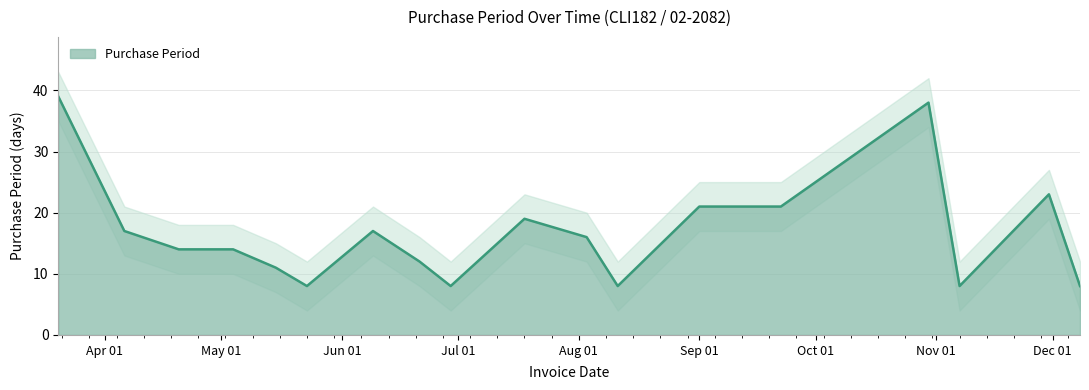

What is the sum of all values?

302